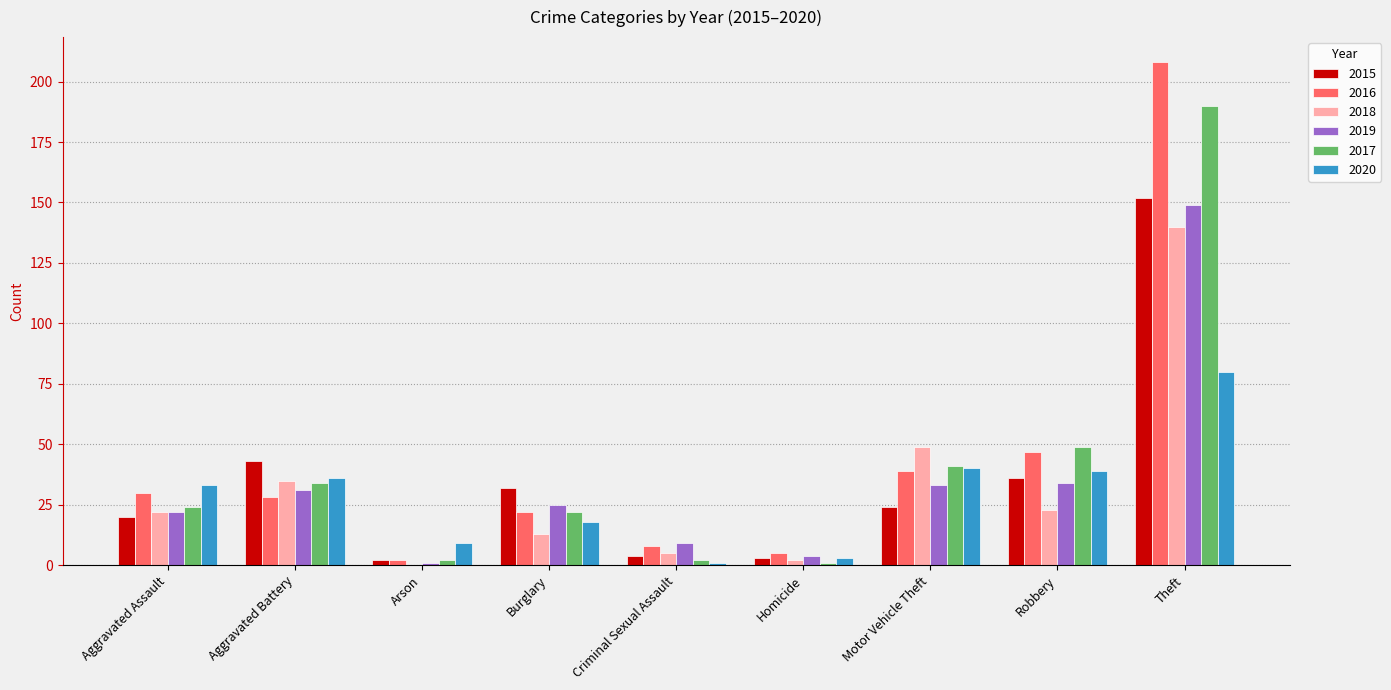

What value does the 2020 series have at Arson, to the nearest 5?

10